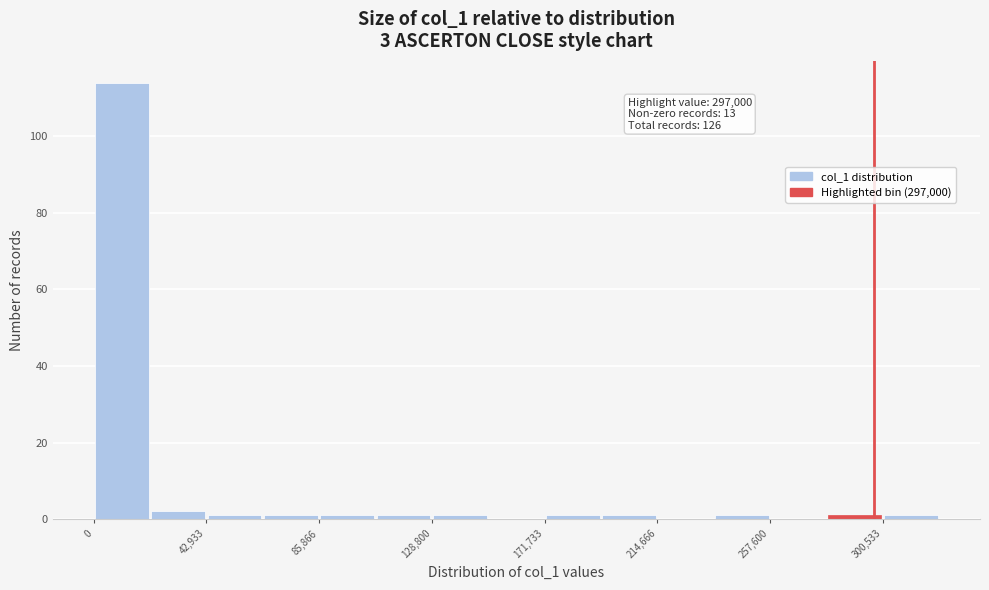

Over which range of the x-axis is the bar tallest?

0 to 20000